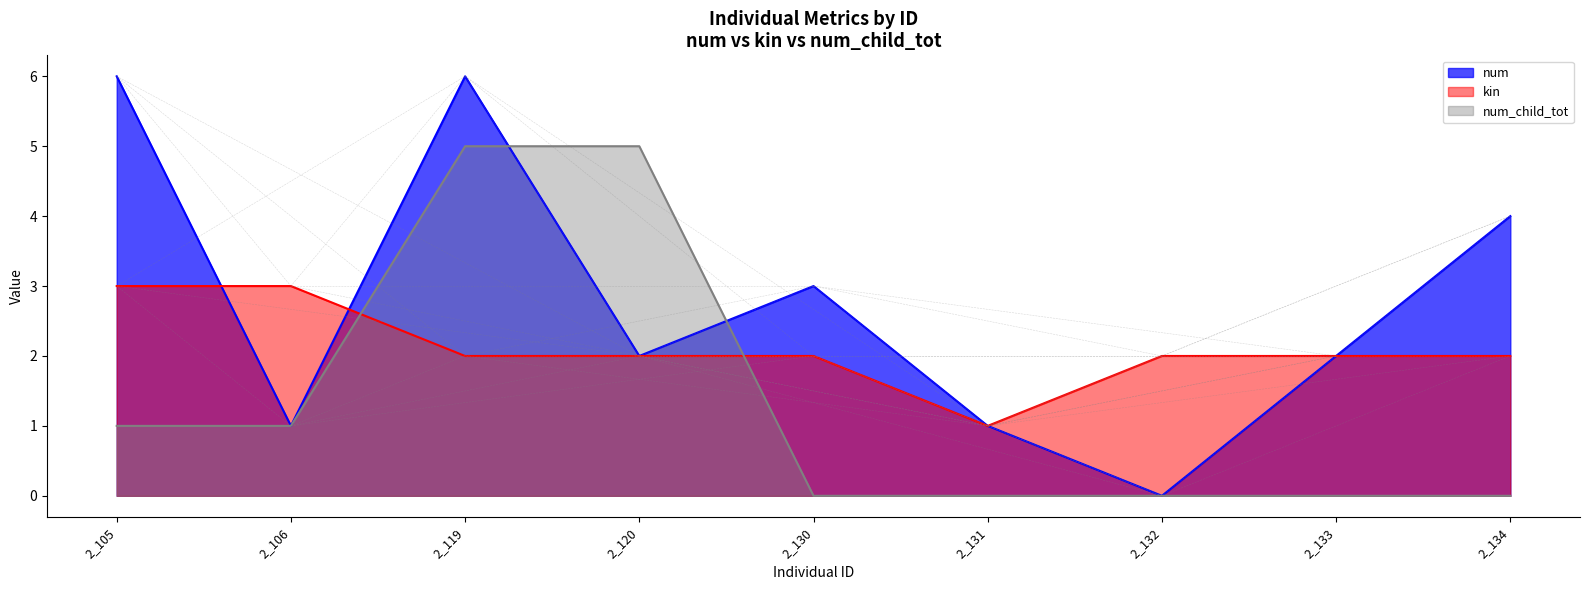

Reading left to right, list all the values displayed in this chart.

num: 6	1	6	2	3	1	0	2	4
kin: 3	3	2	2	2	1	2	2	2
num_child_tot: 1	1	5	5	0	0	0	0	0